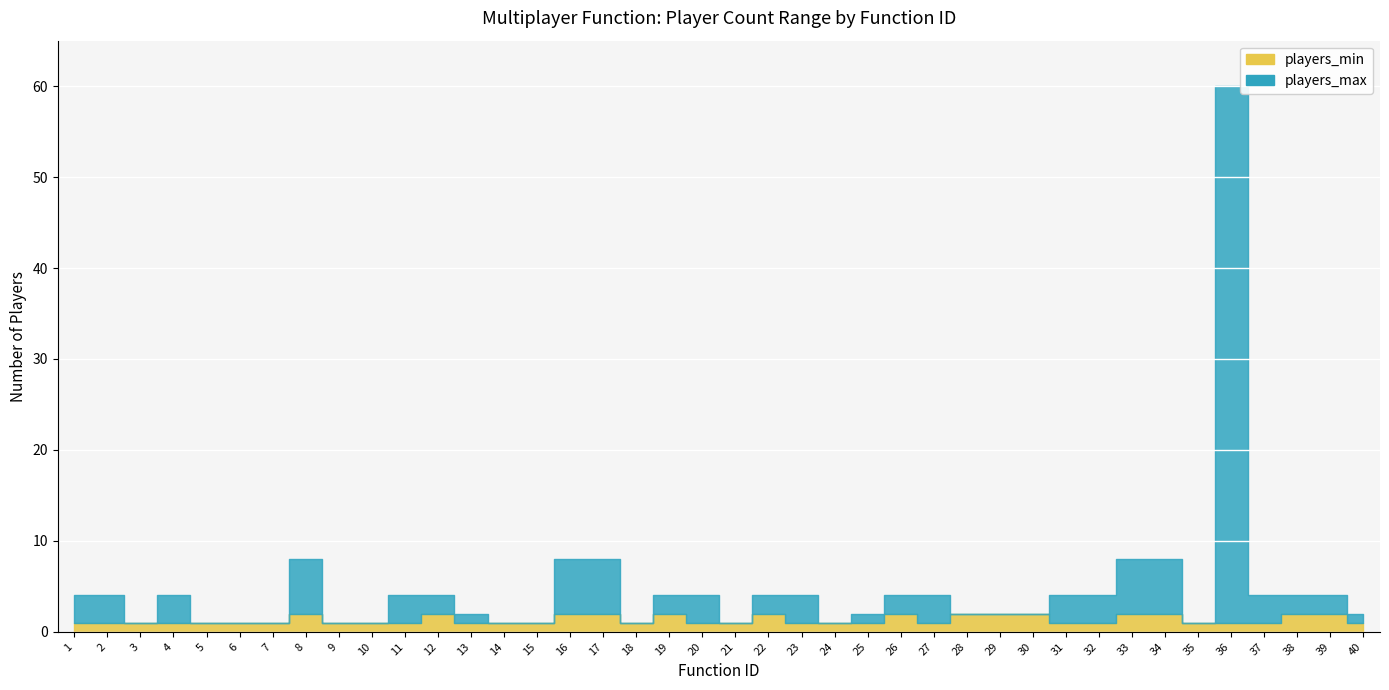

Which series changed the most between 14 and 17?

players_max